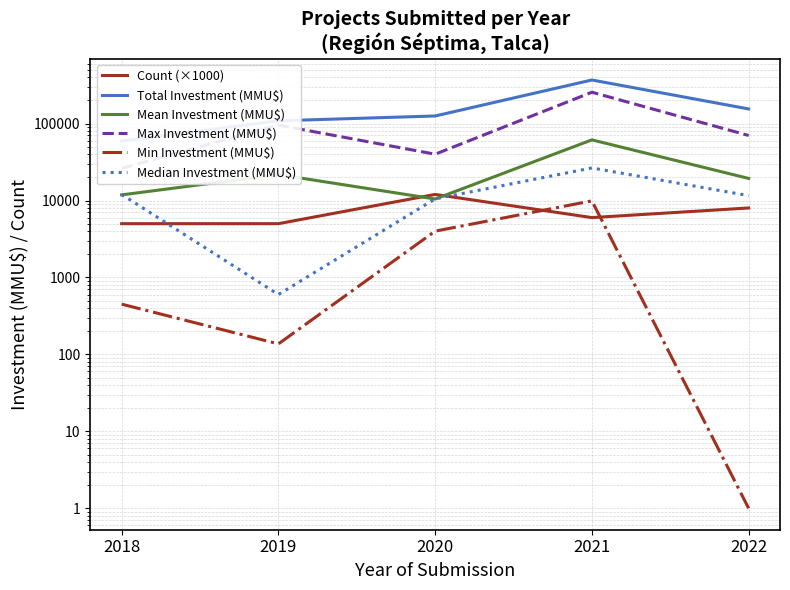

Reading left to right, list all the values displayed in this chart.

Count (×1000): 5000	5000	12000	6000	8000
Total Investment (MMU$): 59170	108637	125506	368416	154945
Mean Investment (MMU$): 11834	21727	10459	61403	19368
Max Investment (MMU$): 26198	95500	40000	255516	70000
Min Investment (MMU$): 450	137	4000	9900	1
Median Investment (MMU$): 12000	600	10503	26500	11577